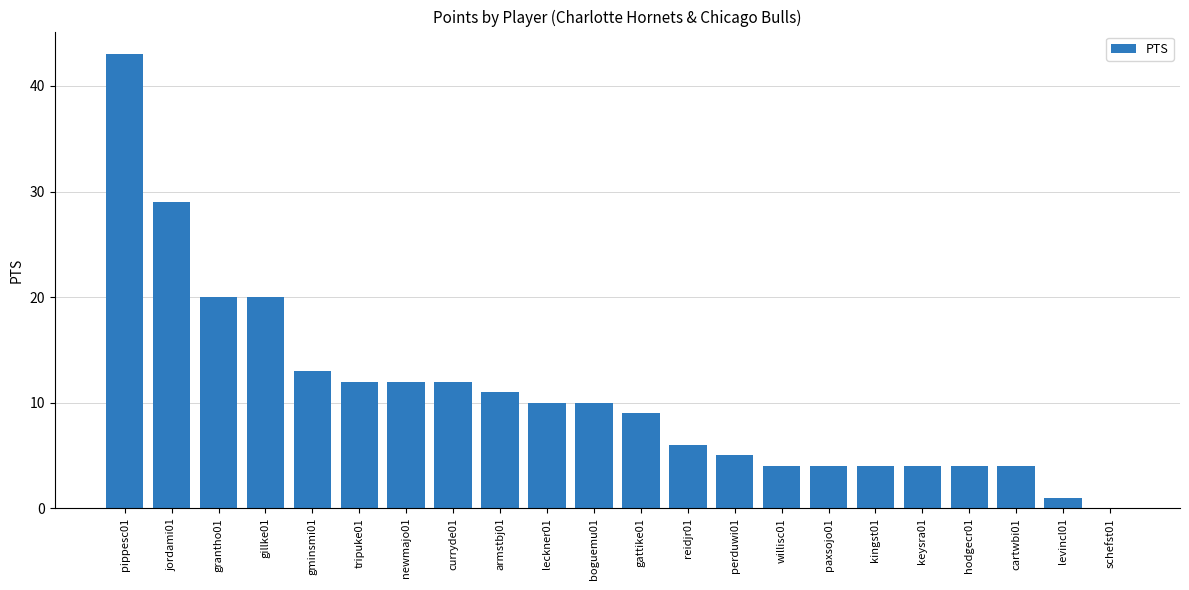

Reading left to right, what are all the values shown in this chart?

43	29	20	20	13	12	12	12	11	10	10	9	6	5	4	4	4	4	4	4	1	0